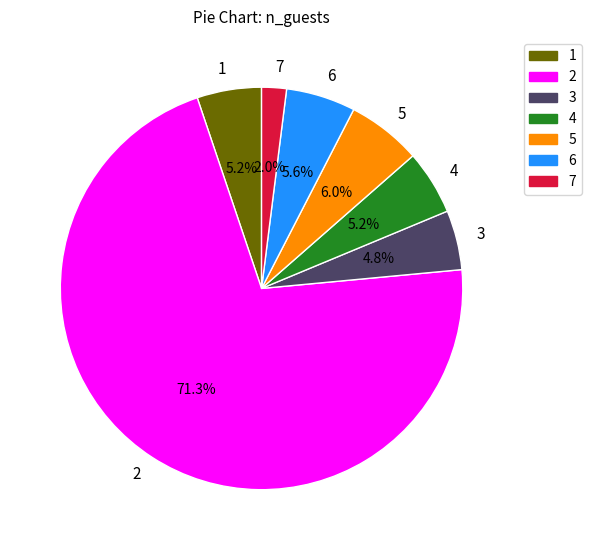

What is the total percentage of 5 and 6?

11.6%